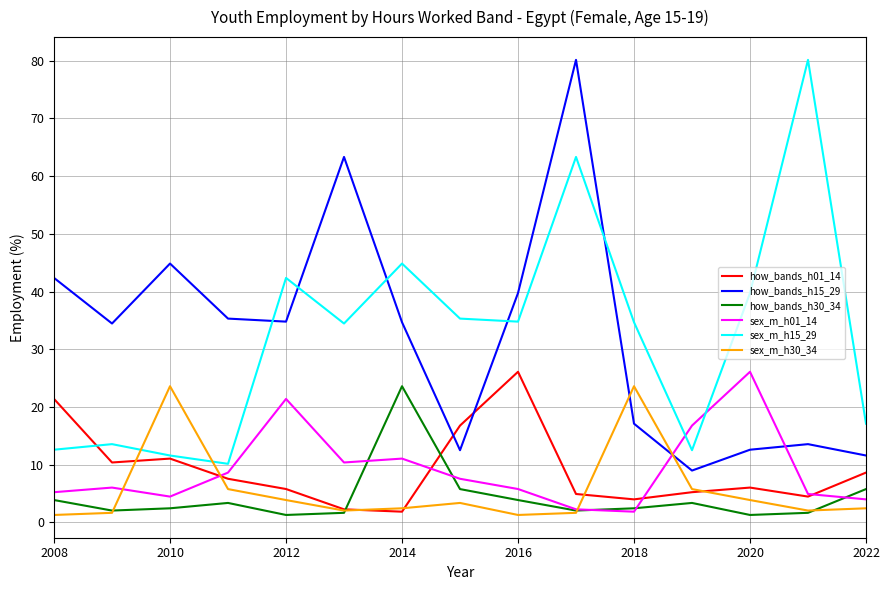

True or false: how_bands_h15_29 and sex_m_h30_34 intersect in this chart.

True